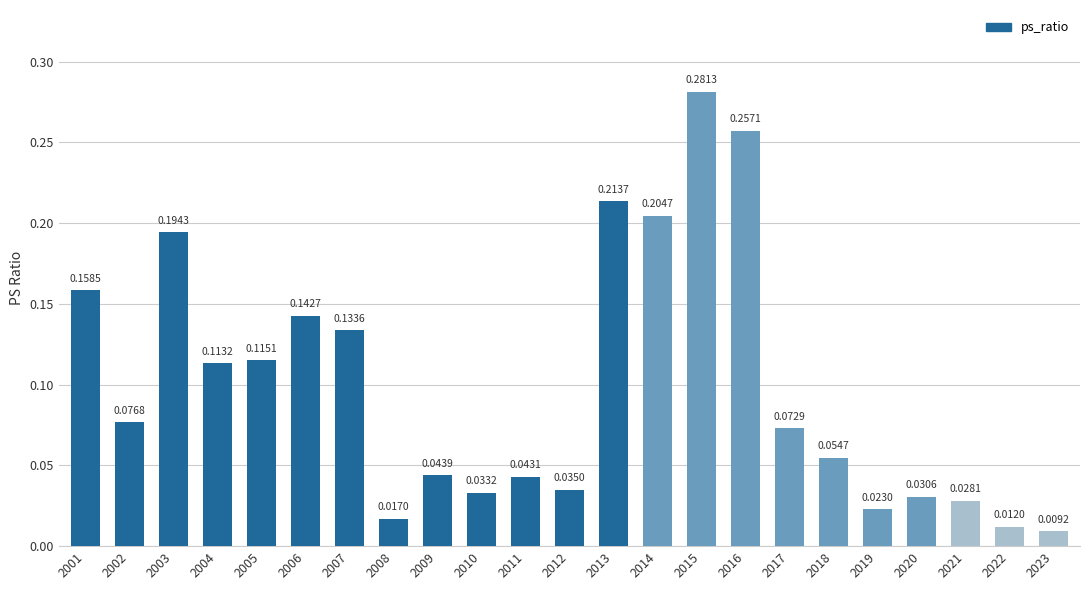

Count the number of categories in the chart.

23